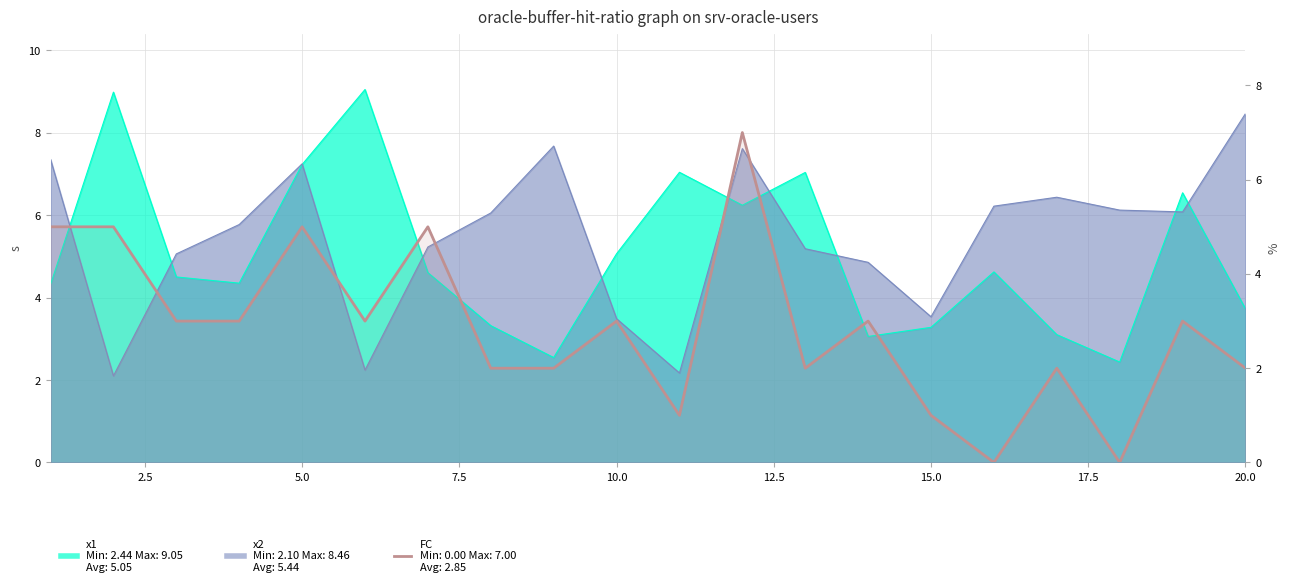

How many data points are above 3?

5